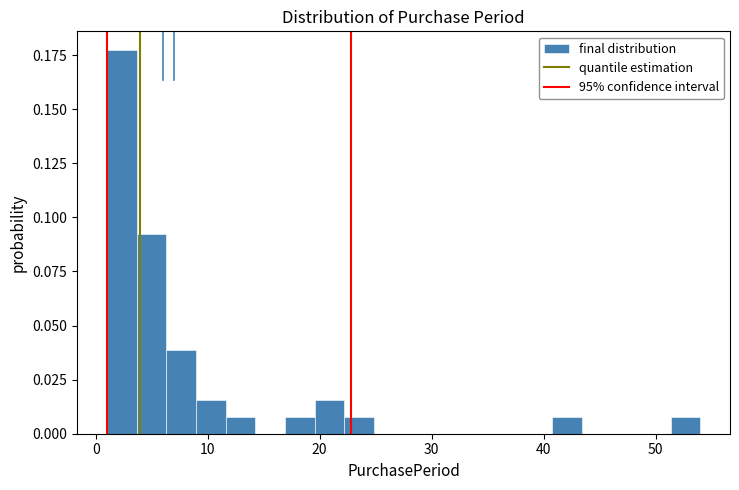

Read against the x-axis, roughly where is the centre of the tallest bar?

2